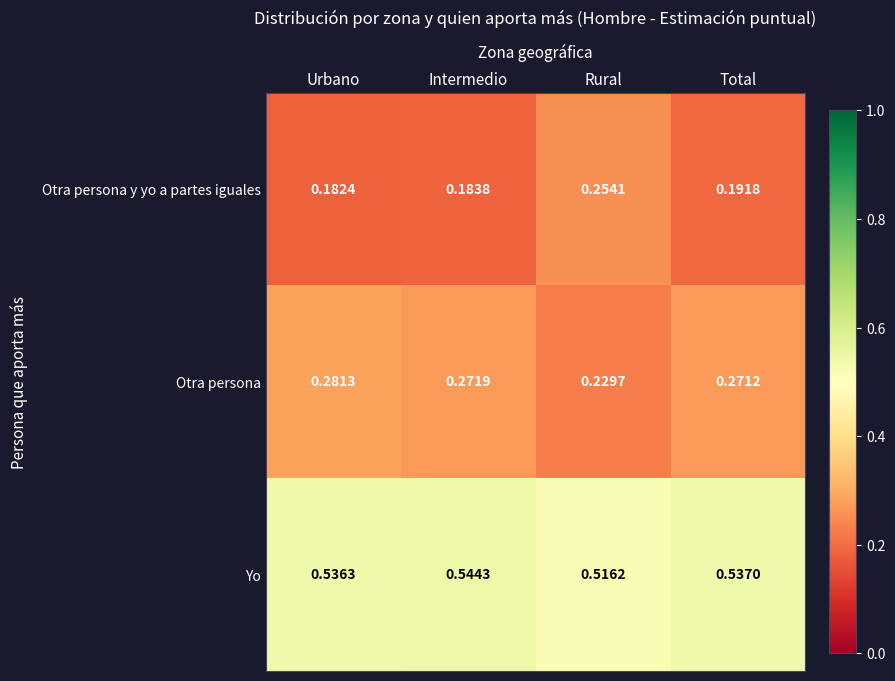

At which label is Yo closest to 0?

Rural